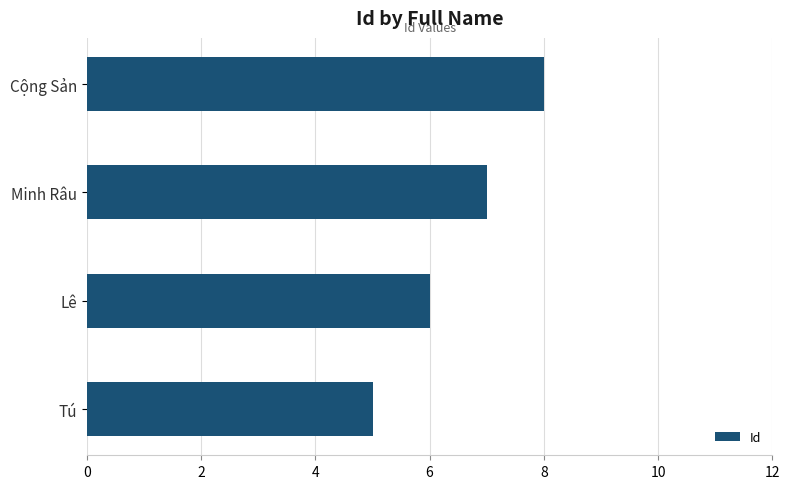

What is the difference between the maximum and second lowest values?

2